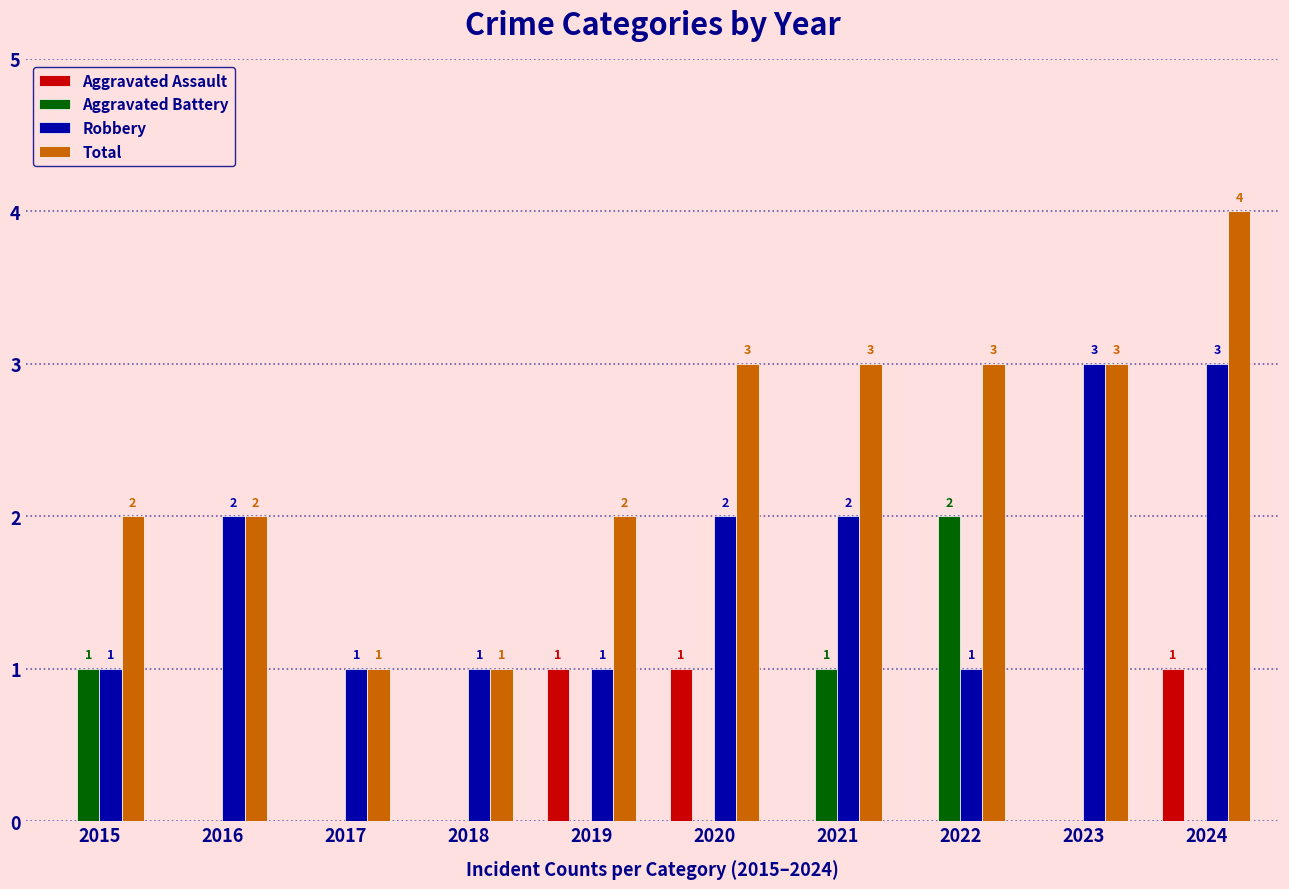

Is it true that Robbery equals 5 at 2024?

False